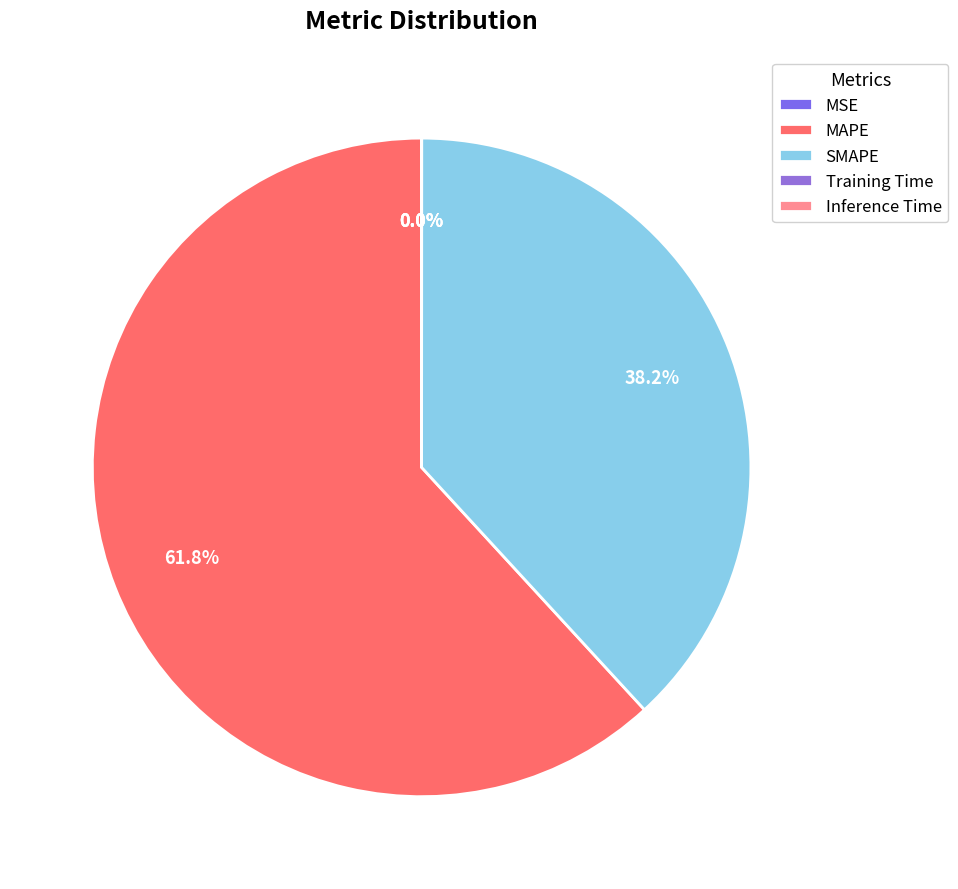

Rank the categories by value from lowest to highest.

Inference Time, Training Time, MSE, SMAPE, MAPE